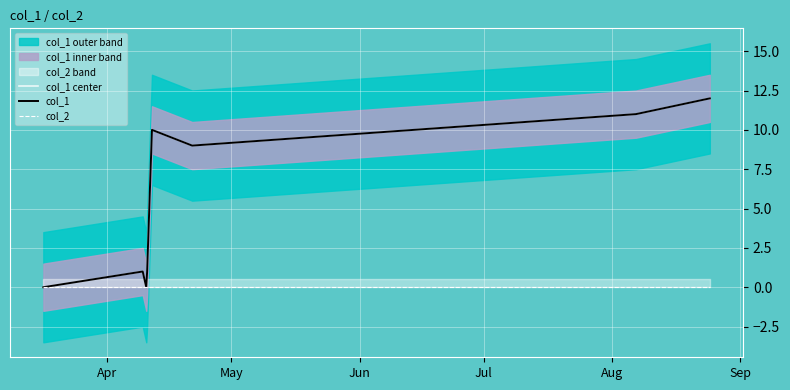

Reading left to right, what are all the values shown in this chart?

col_1 center: 0	1	0	1	10	9	11	12
col_1: 0	1	0	1	10	9	11	12
col_2: 0	0	0	0	0	0	0	0